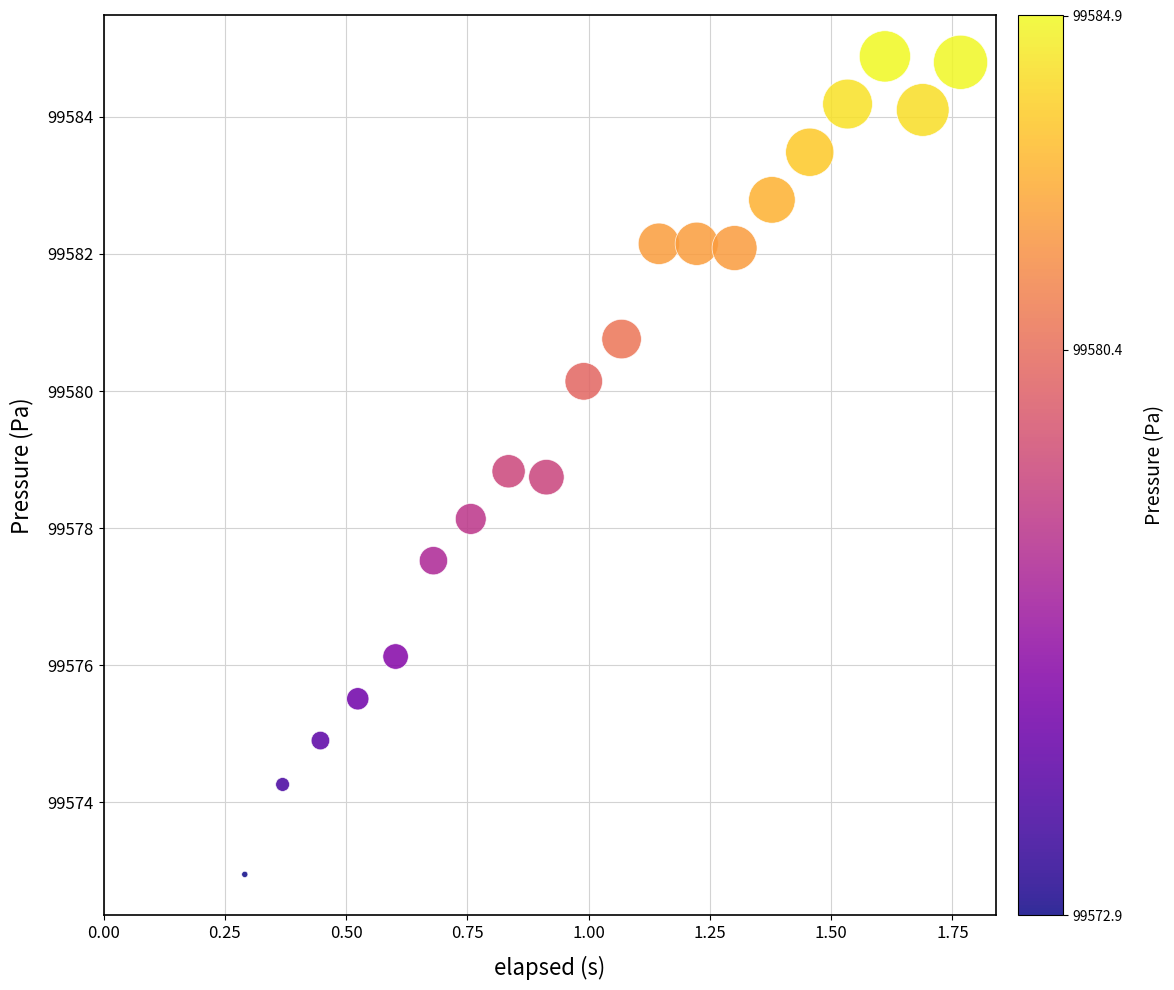

What Y value in the scatter plot is closest to 99578?

99578.1